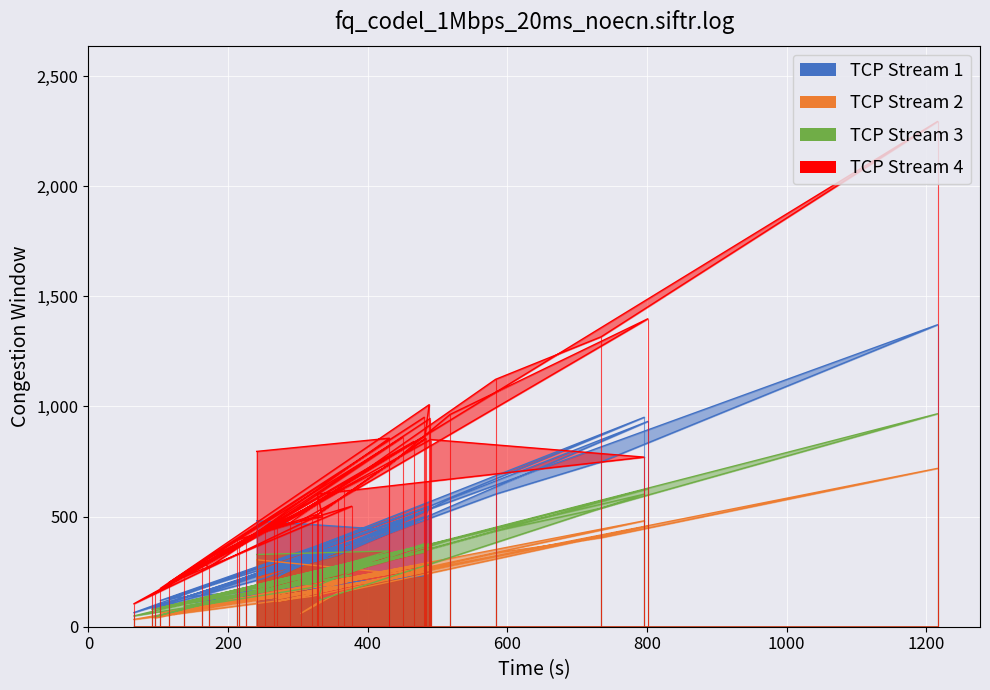

How many lines are shown in the chart?

4